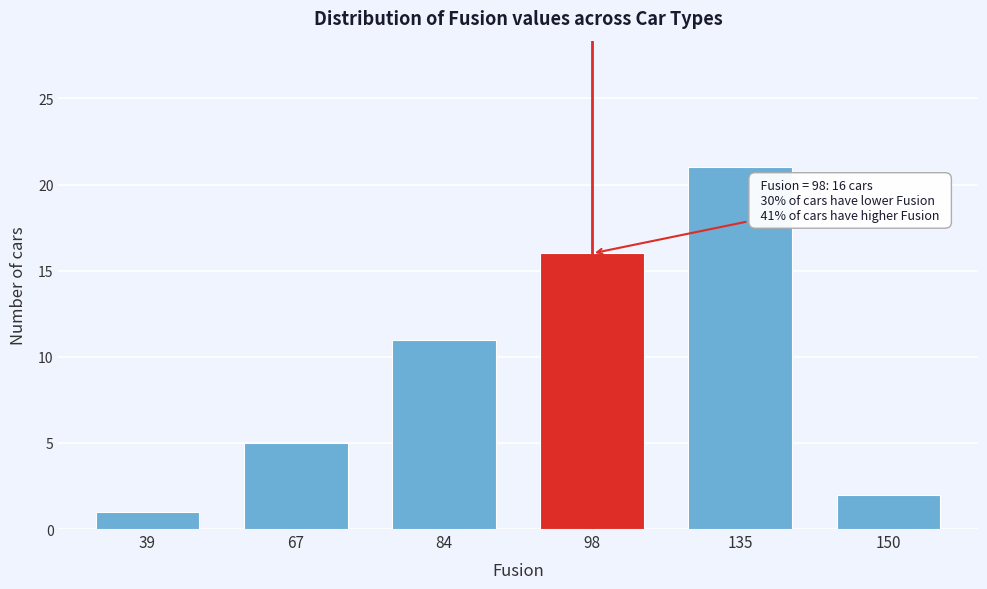

Reading left to right, transcribe all the data shown in this chart.

39=1	67=5	84=11	98=16	135=21	150=2